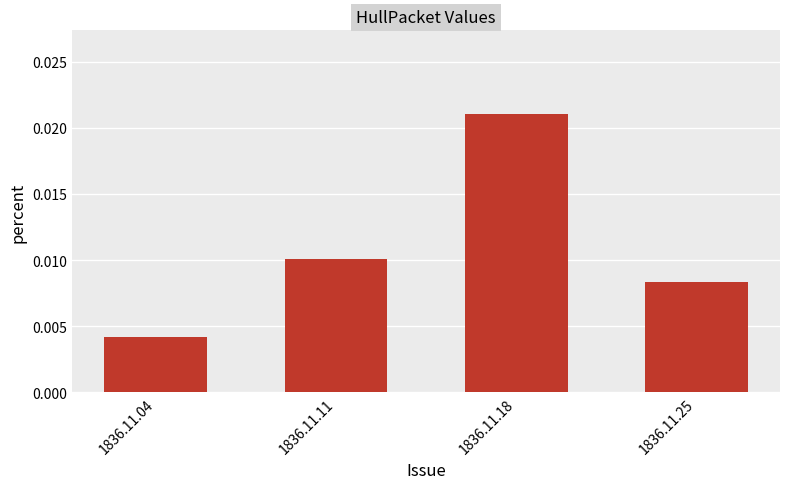

Rank the categories by value from highest to lowest.

1836.11.18, 1836.11.11, 1836.11.25, 1836.11.04